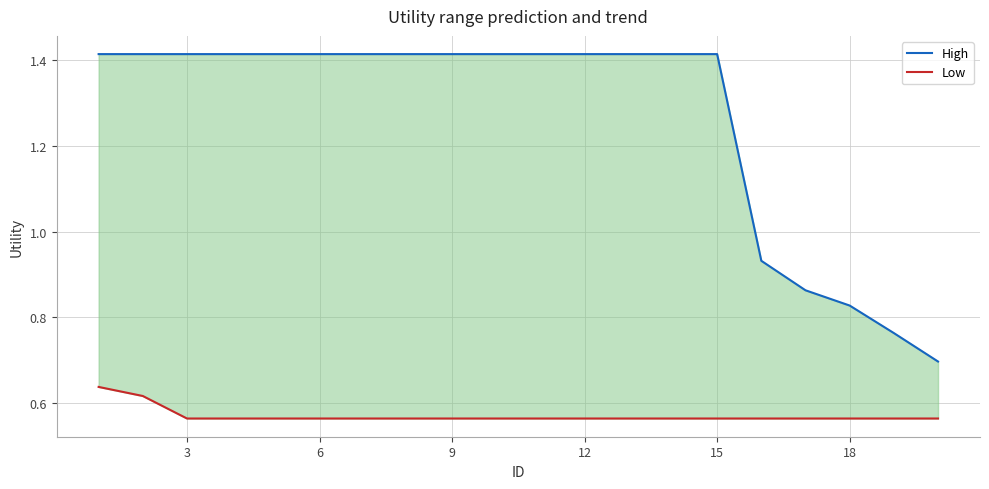

What is the sum of all Low values?

11.4